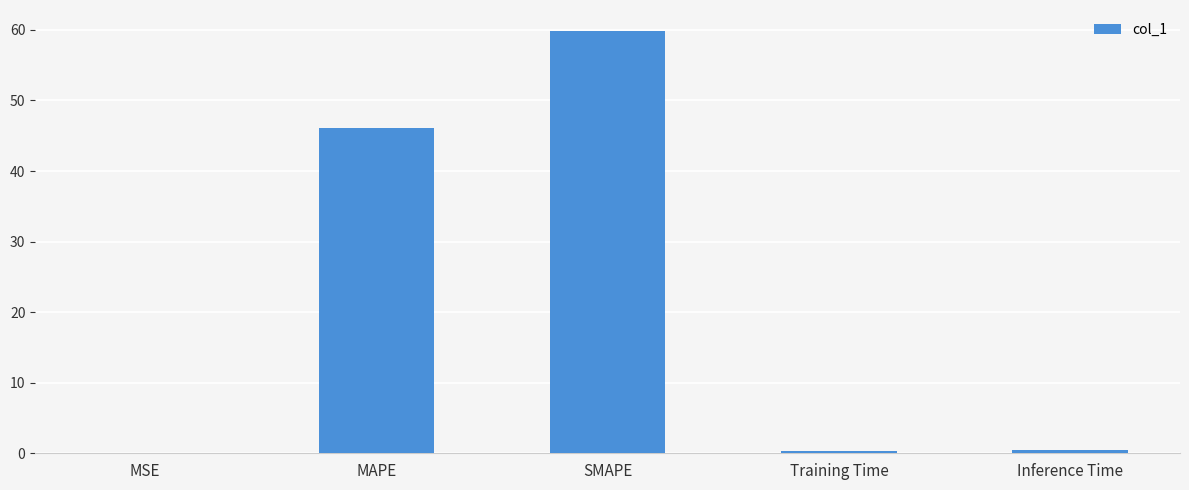

Which label corresponds to the largest value in the chart?

SMAPE